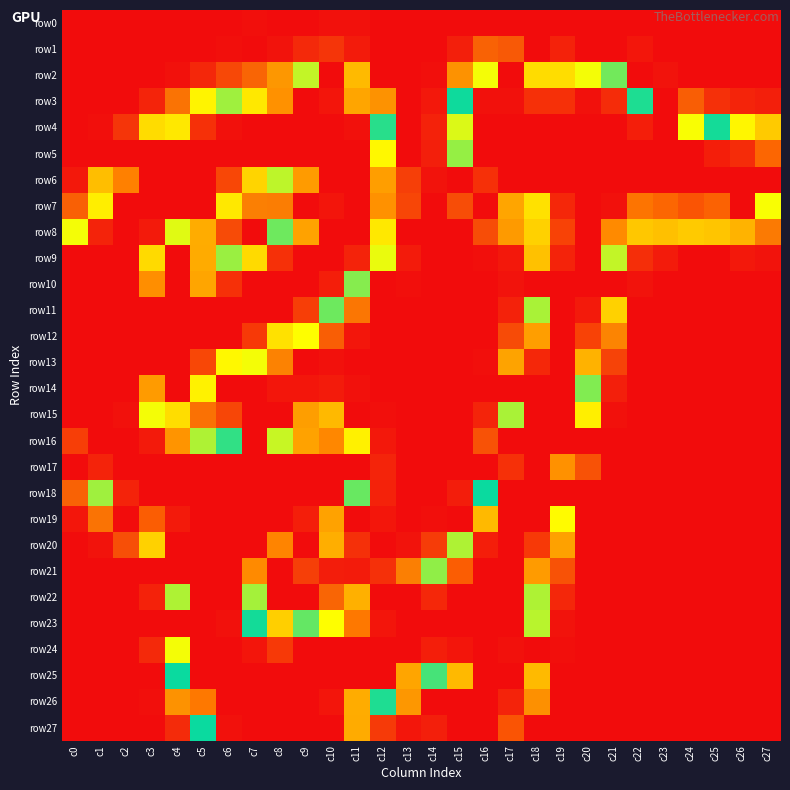

Which series has the widest spread of values?

row4